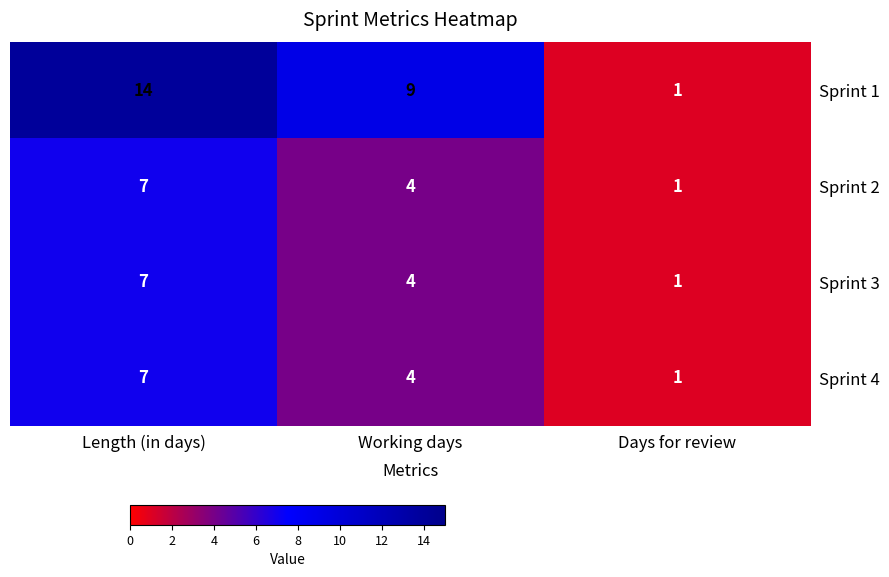

Between Length (in days) and Working days, which series saw the biggest shift?

Sprint 1